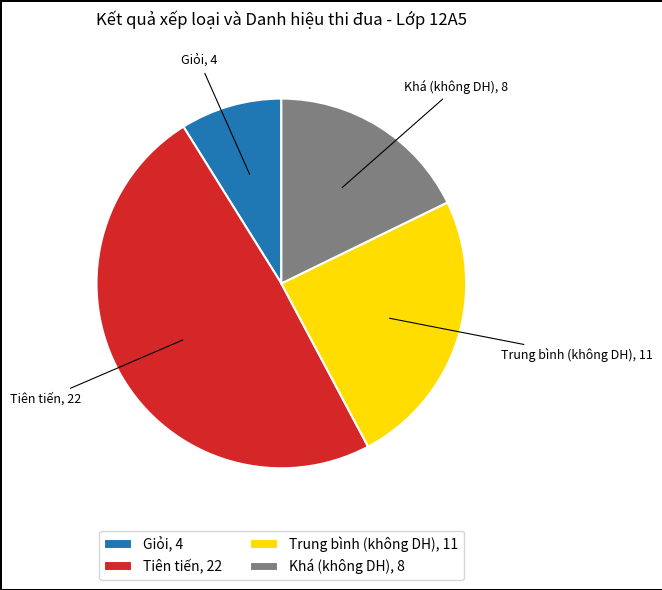

Is there a majority slice in this chart?

No